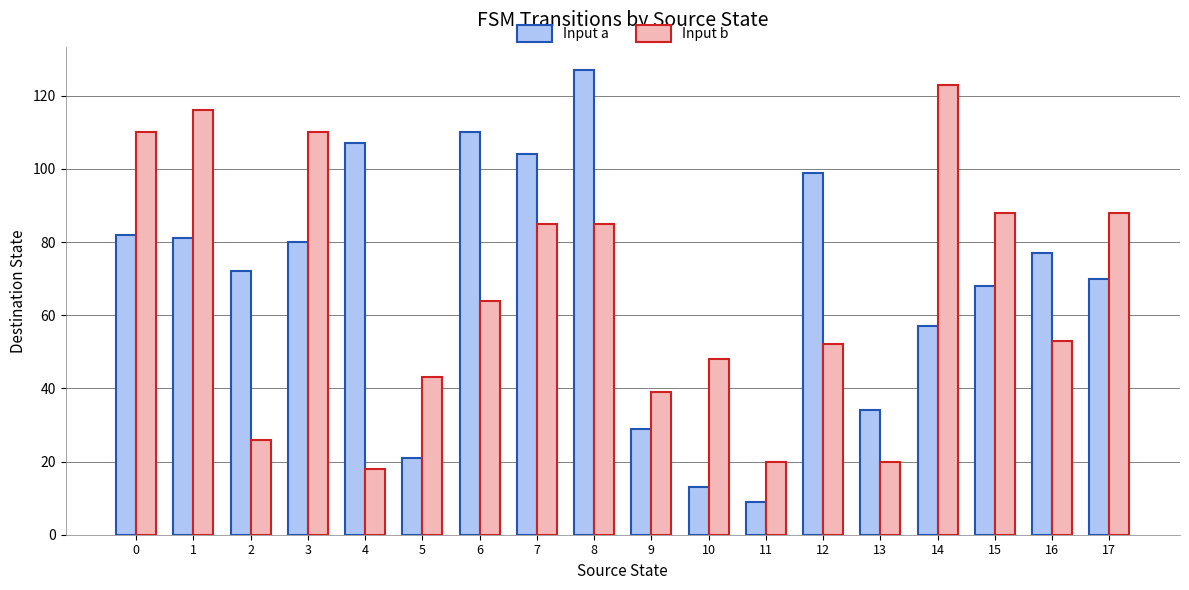

What is the sum of the Input a values at 13 and 8?

161